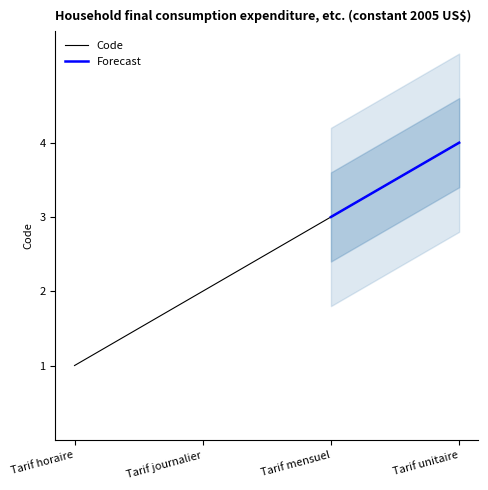

What is the label of the 1st point from the right?

Tarif unitaire